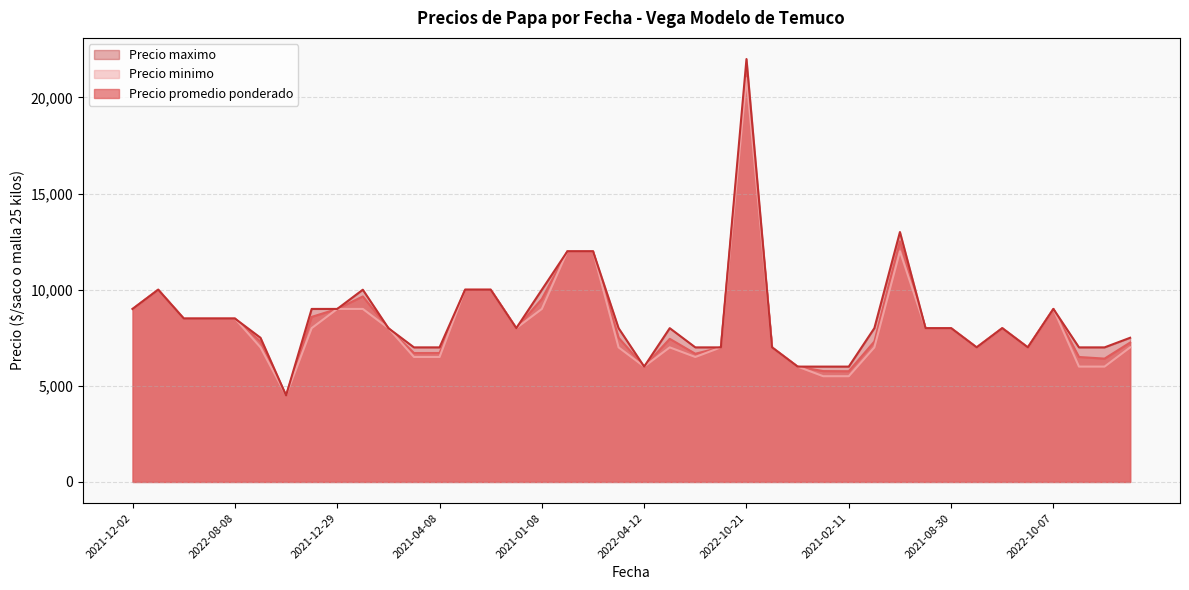

Rank the series by their average value, from lowest to highest.

Precio minimo, Precio promedio ponderado, Precio maximo